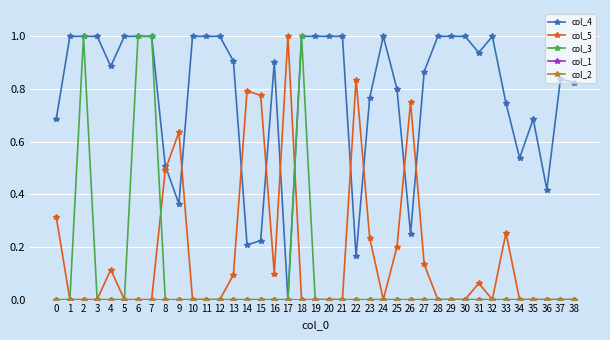

Does the chart have visible grid lines?

Yes